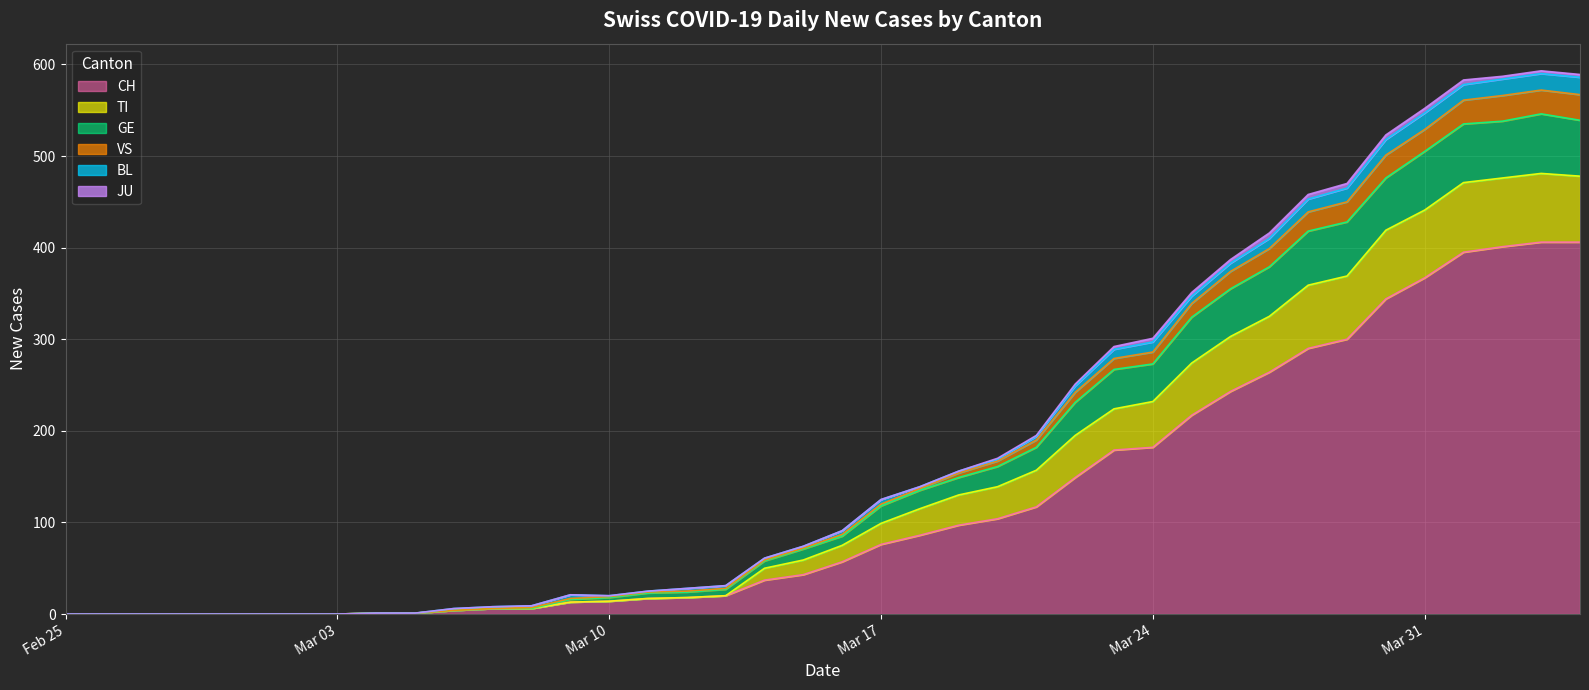

Does the chart display data point markers on the line(s)?

No